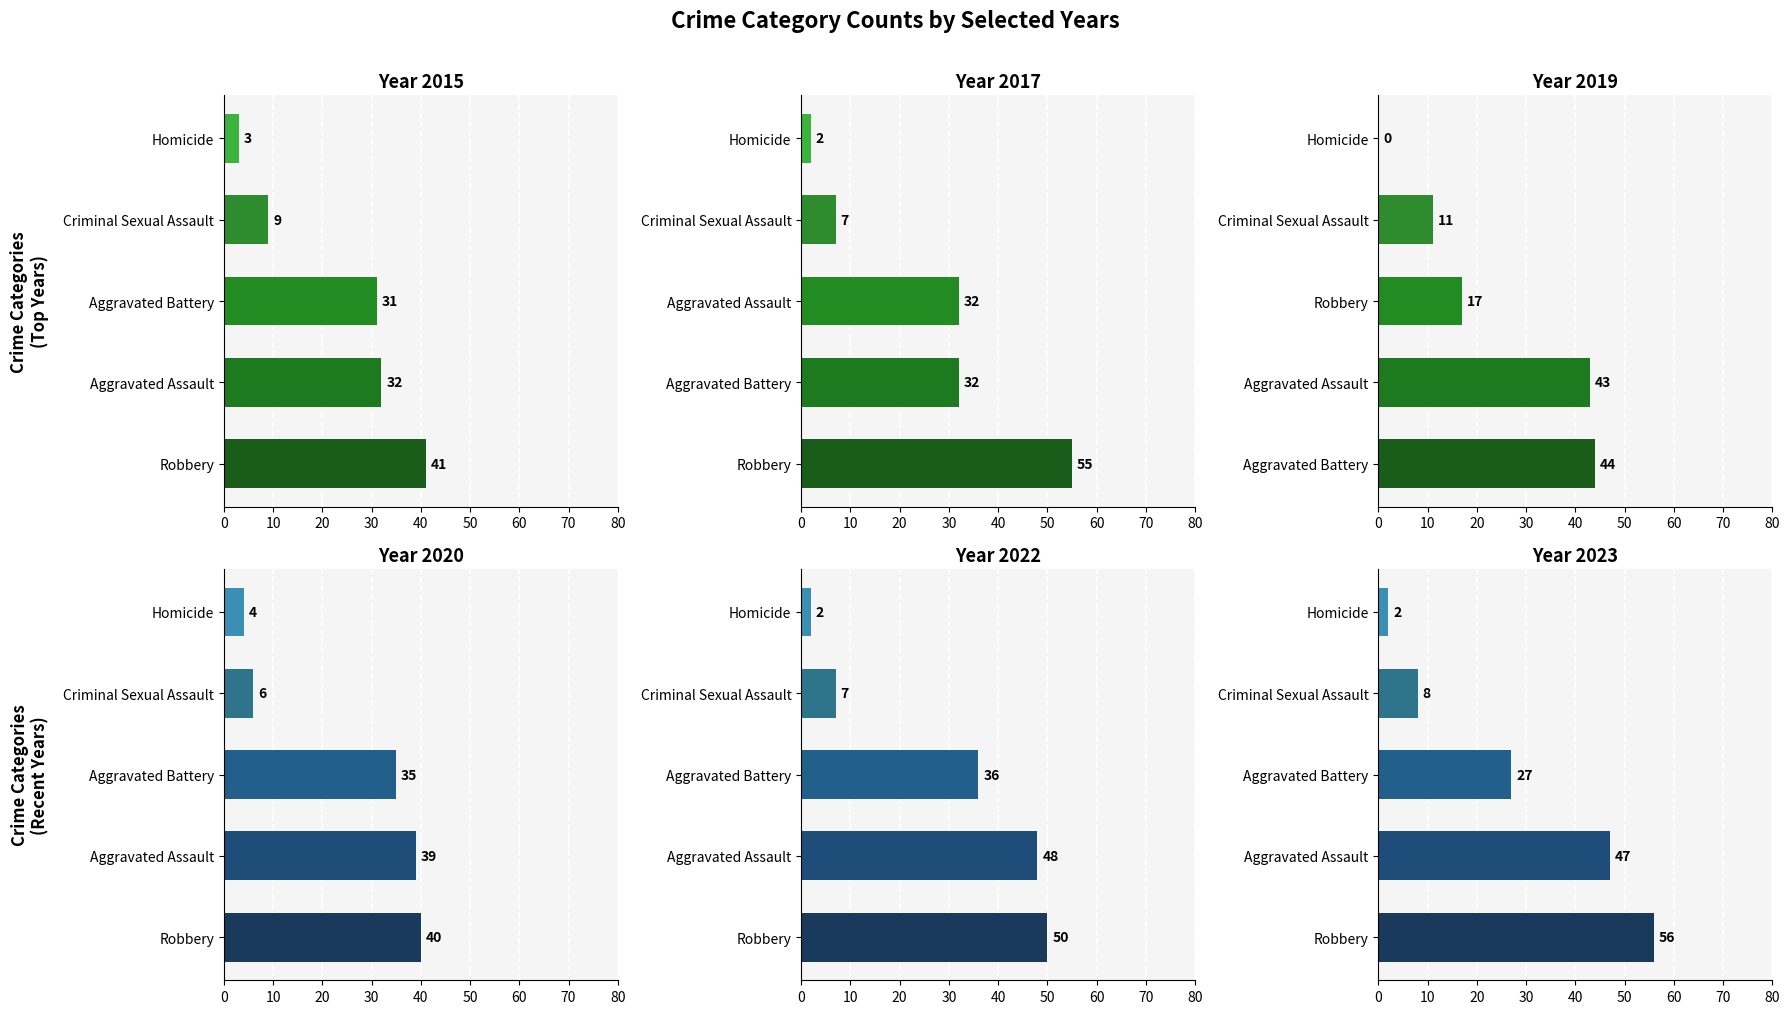

The value of 2020 at Criminal Sexual Assault is 6. True or false?

True